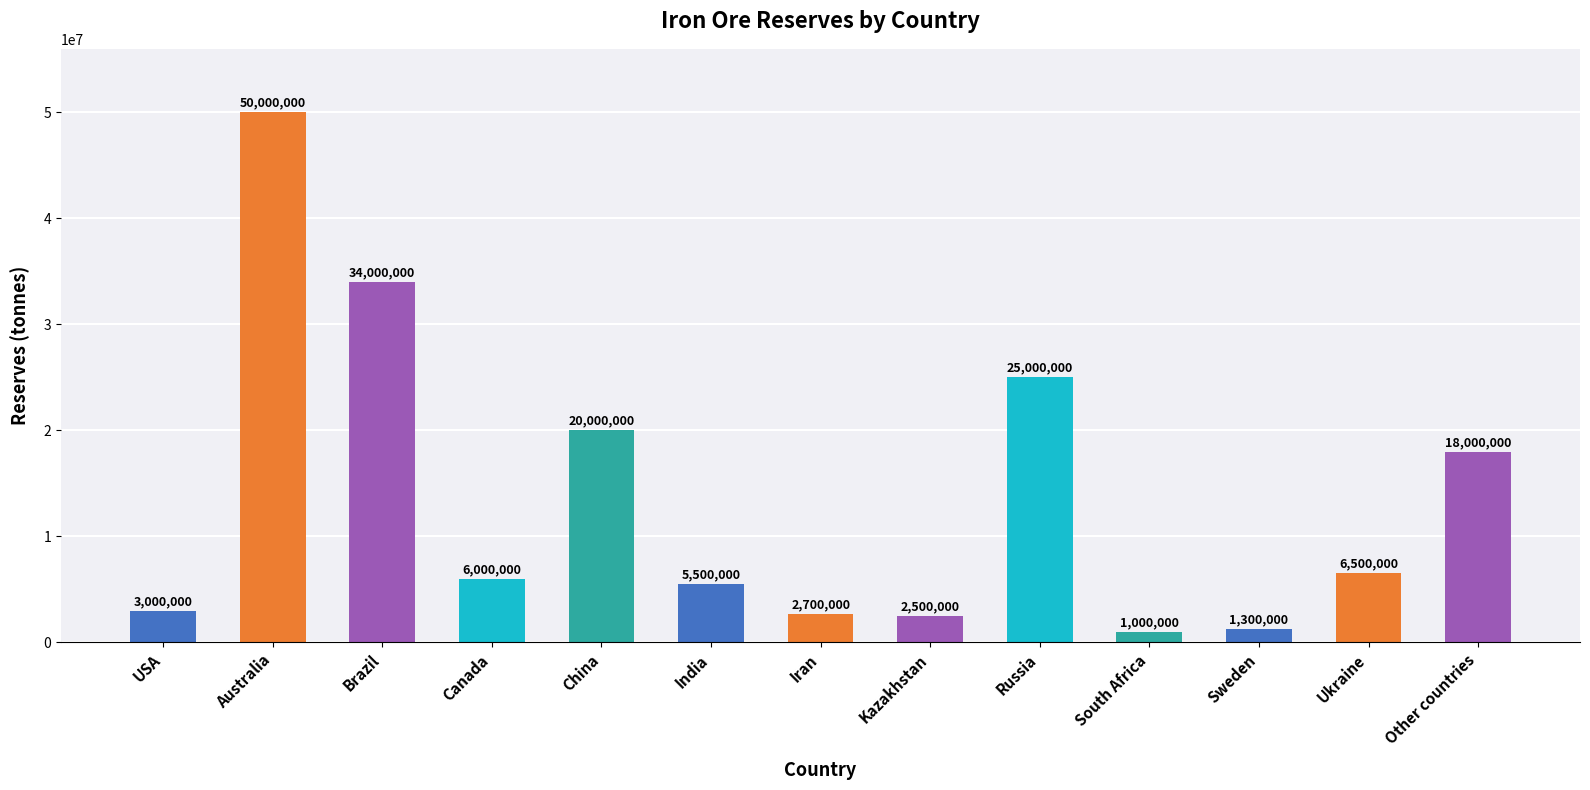

Are the bars horizontal?

No